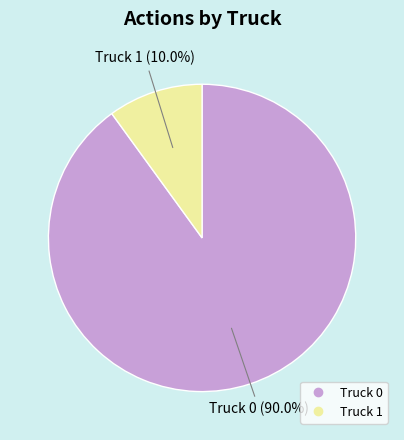

True or false: Truck 1 accounts for 1% of the total.

False